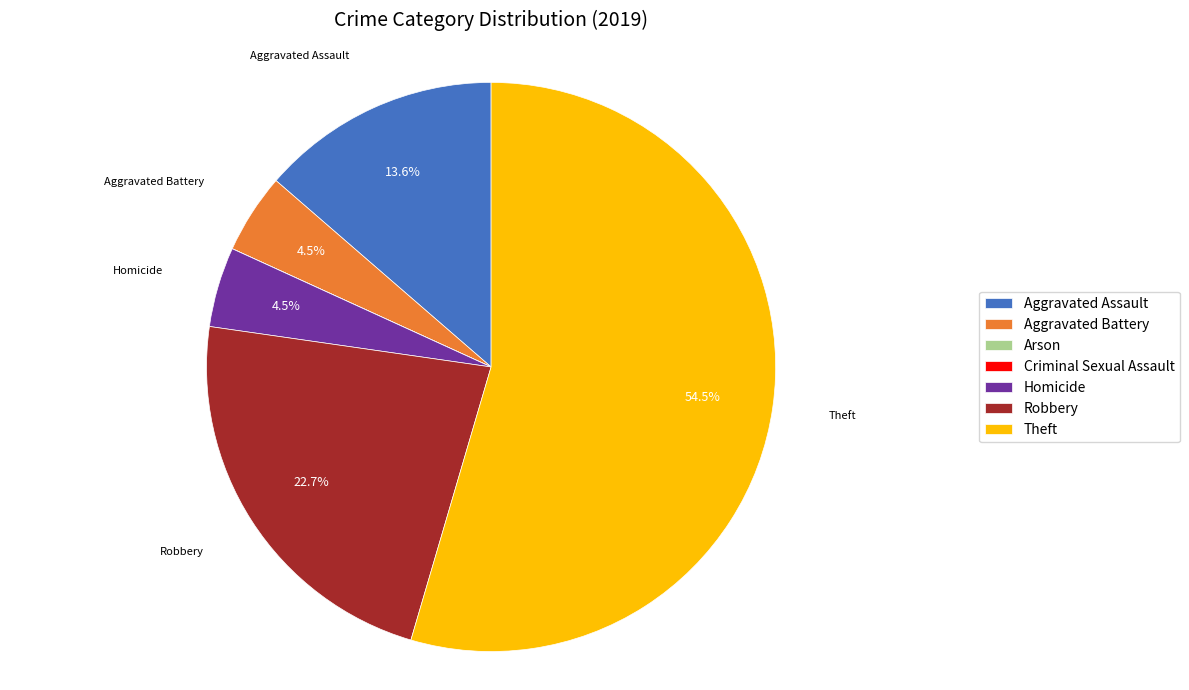

To the nearest percent, what is the difference between the largest and smallest slice percentages?

55%